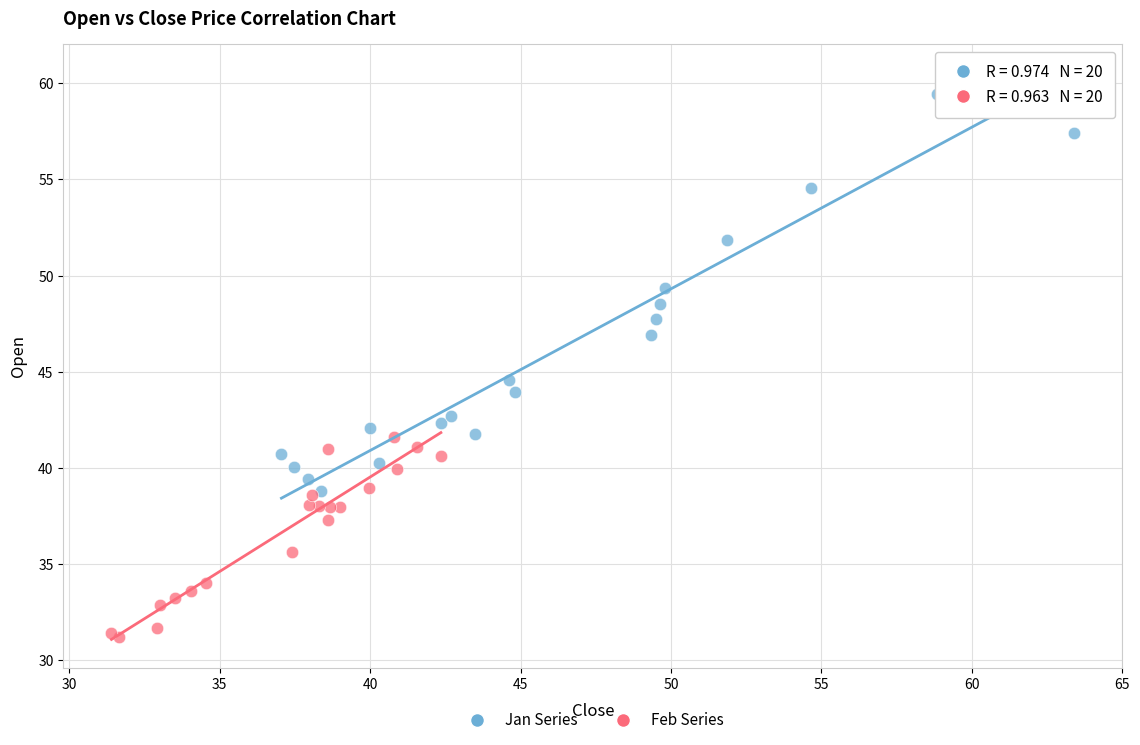

What are all the series names shown in the legend?

Jan Series, Feb Series